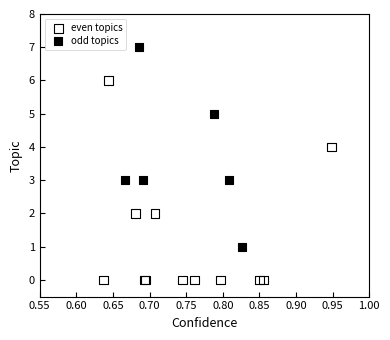

Which series reaches the minimum Y coordinate?

even topics